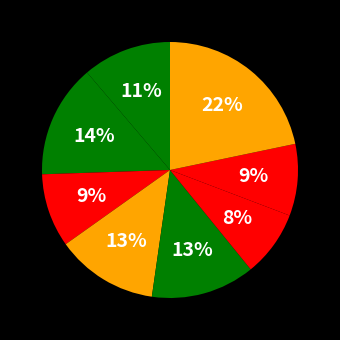

Is there a majority slice in this chart?

No